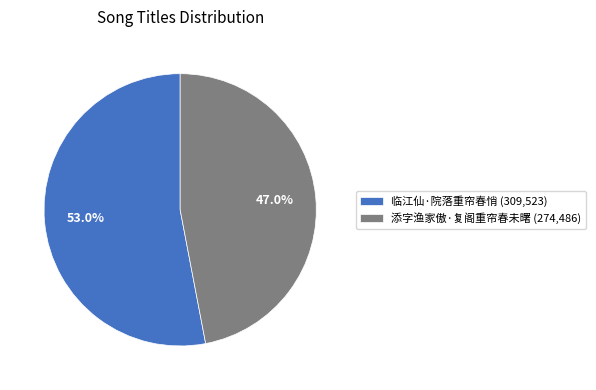

Count the number of slices in the pie.

2